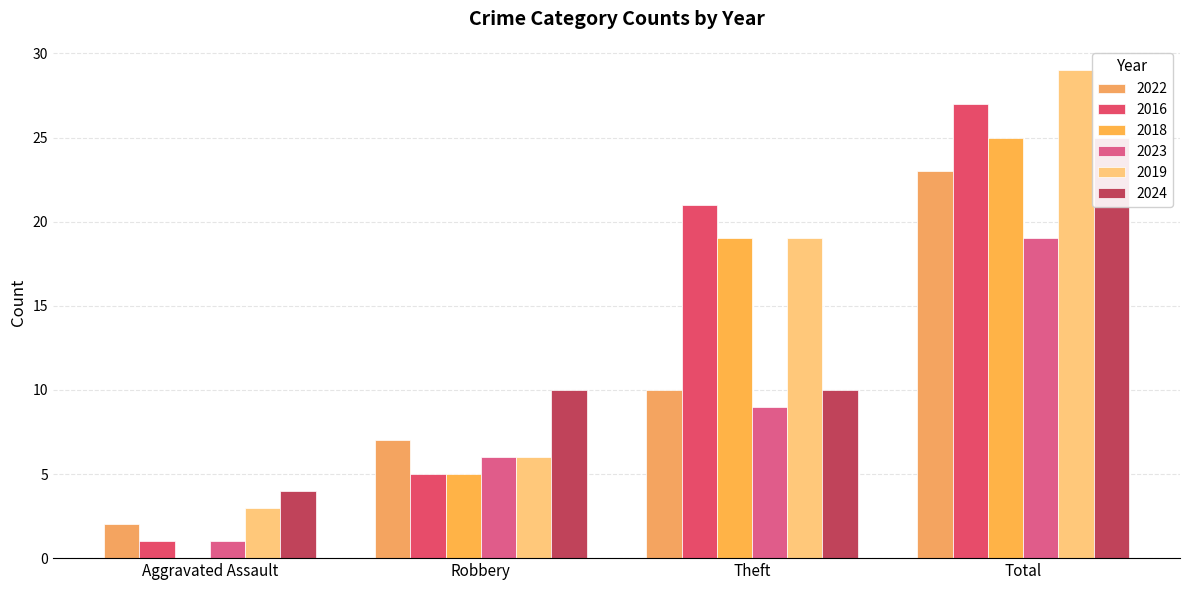

How many bars are there in total?

24